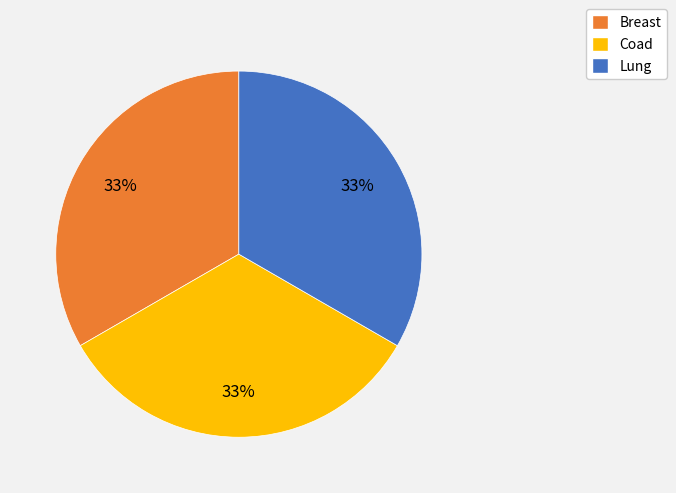

How many slices are in this pie chart?

3